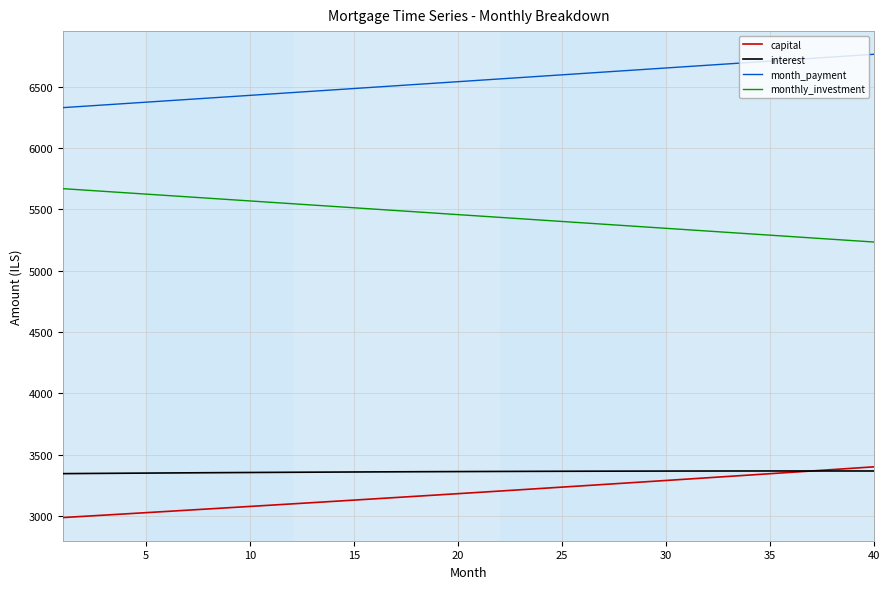

What is the smallest value displayed?

2986.1